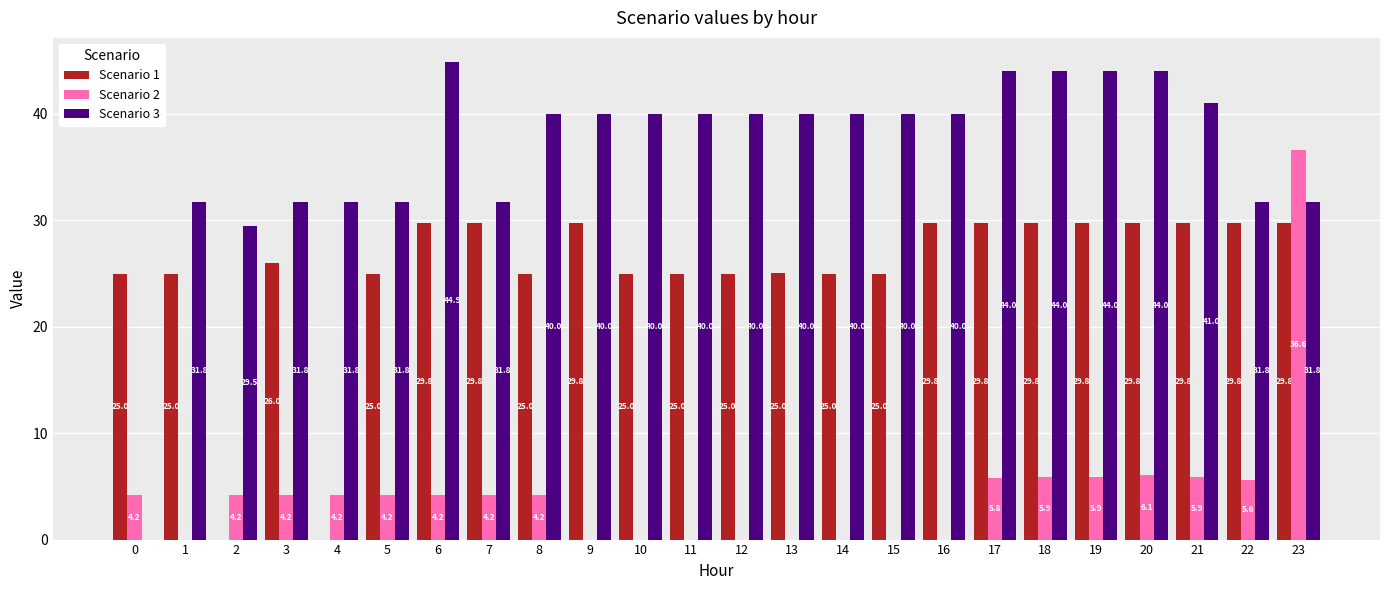

Which series changed the most between 4 and 7?

Scenario 1